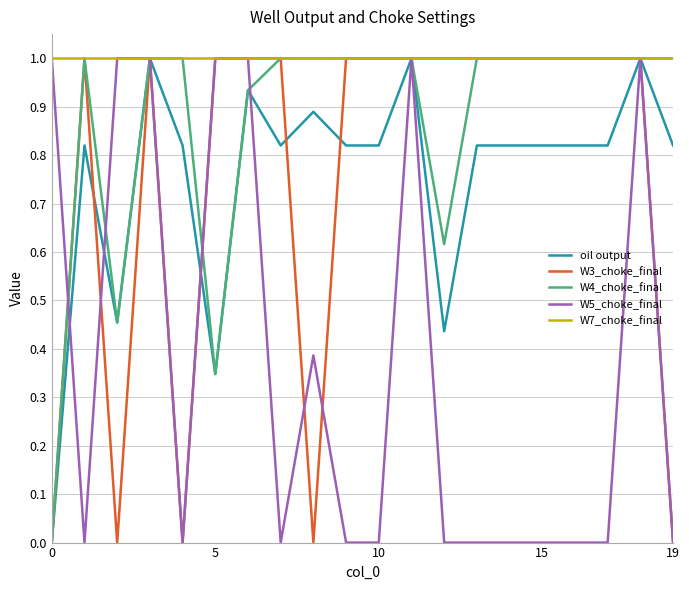

True or false: W4_choke_final and W7_choke_final intersect in this chart.

False